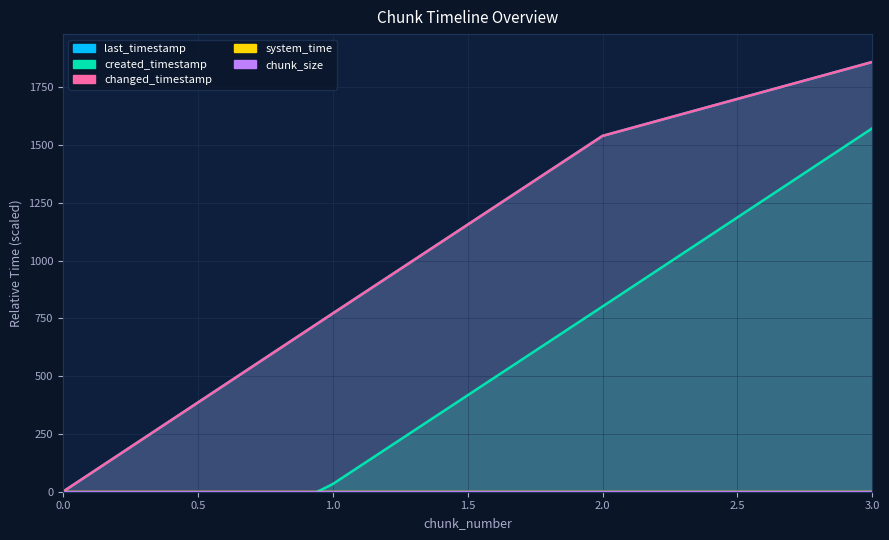

Reading right to left, list all the values displayed in this chart.

last_timestamp: 1859.4	1539.6	771.3	0.0
created_timestamp: 1572.6	801.4	33.1	-551.6
changed_timestamp: 1859.4	1539.6	771.3	0.0
system_time: 0.0	0.0	0.0	0.0